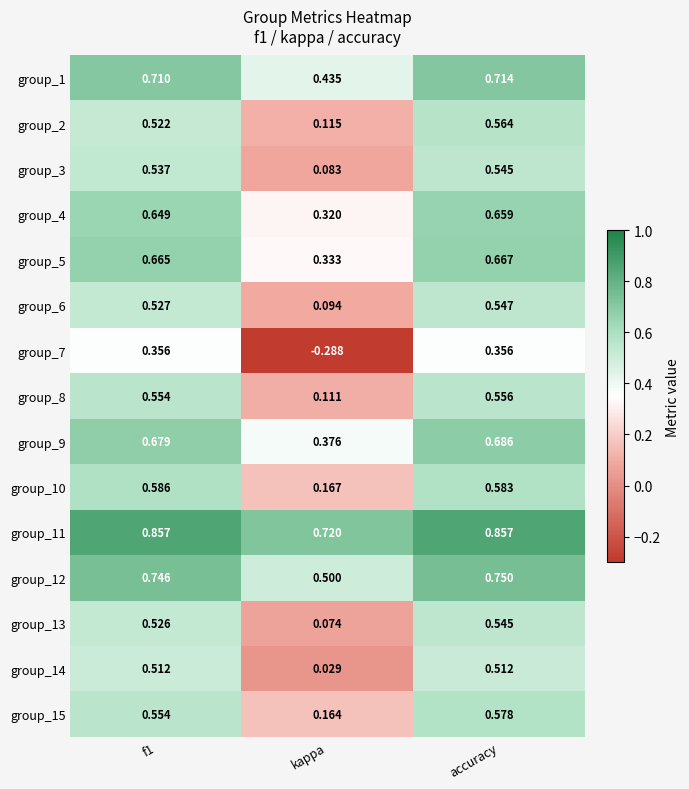

At which label does group_6 reach its peak?

accuracy